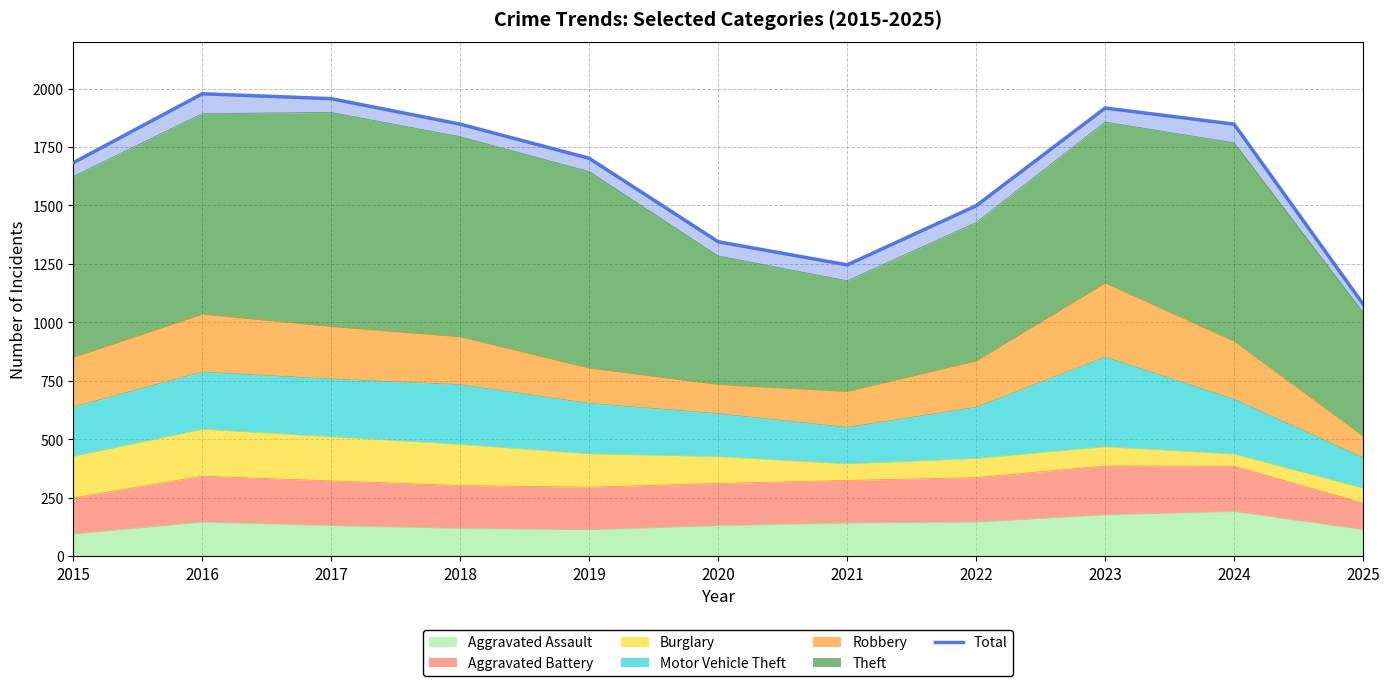

Which label corresponds to the smallest value in the chart?

2025